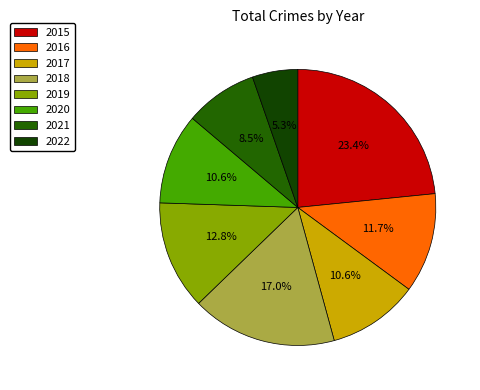

Approximately how many times larger is the value at 2019 compared to 2016?

1.1